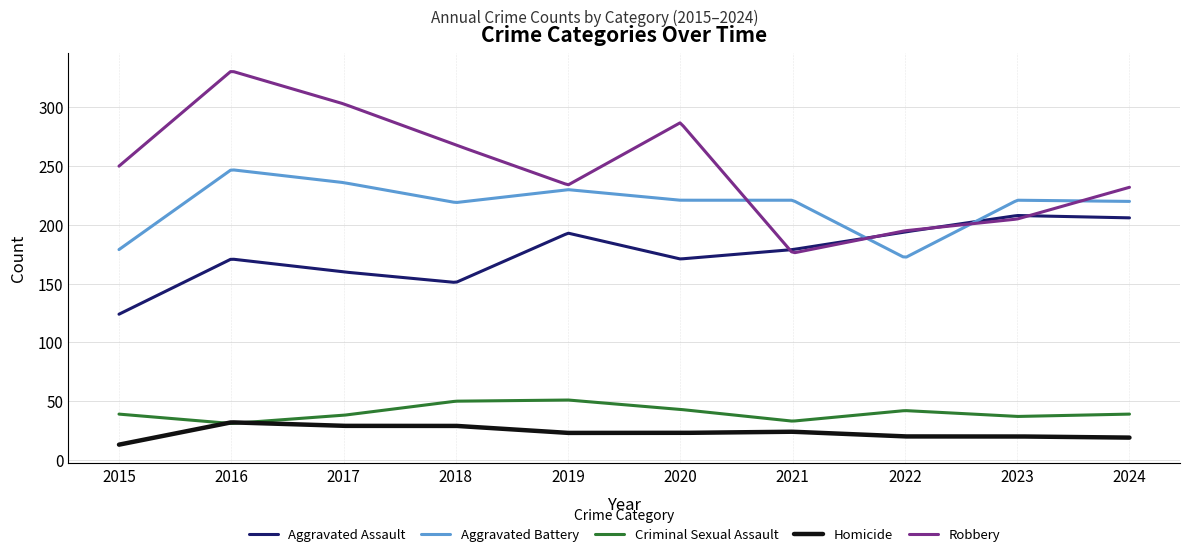

Which series has the widest spread of values?

Robbery